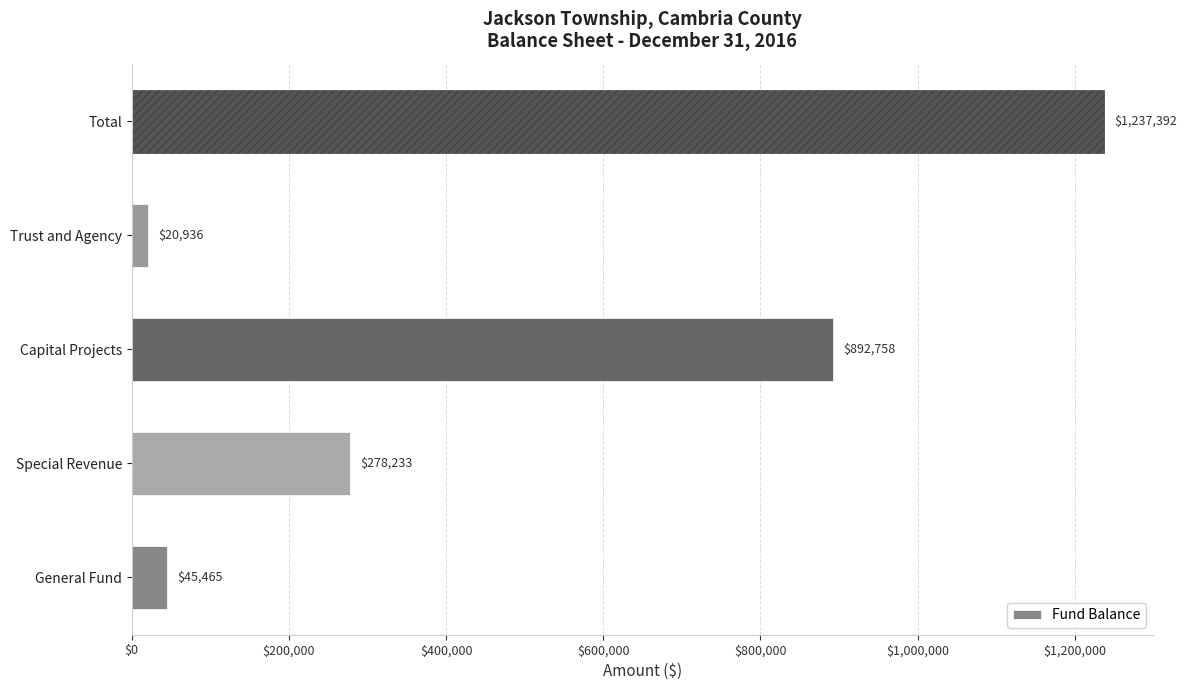

At which label is the value closest to 629164?

Capital Projects